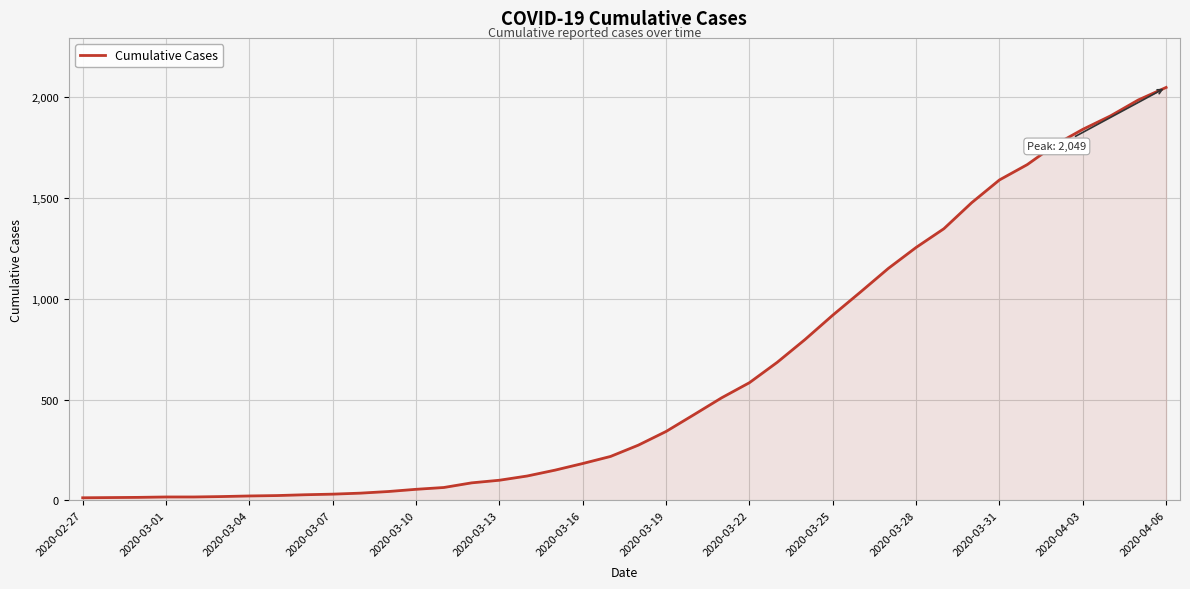

What is the average value?

622